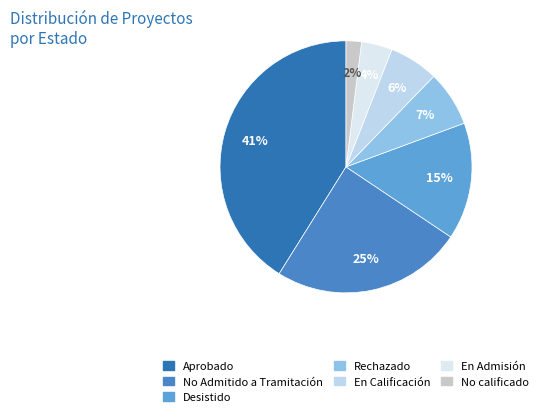

Is it true that Rechazado is 7% of the pie?

True